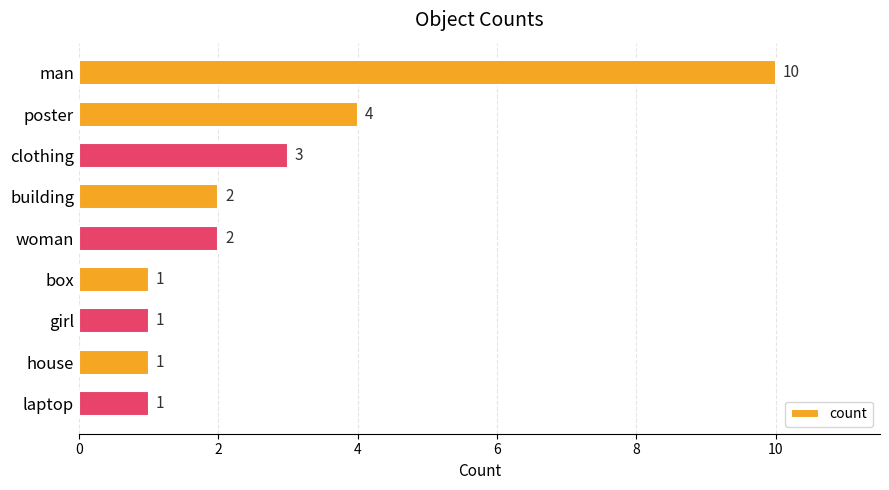

Reading top to bottom, what are all the values shown in this chart?

man=10	poster=4	clothing=3	building=2	woman=2	box=1	girl=1	house=1	laptop=1